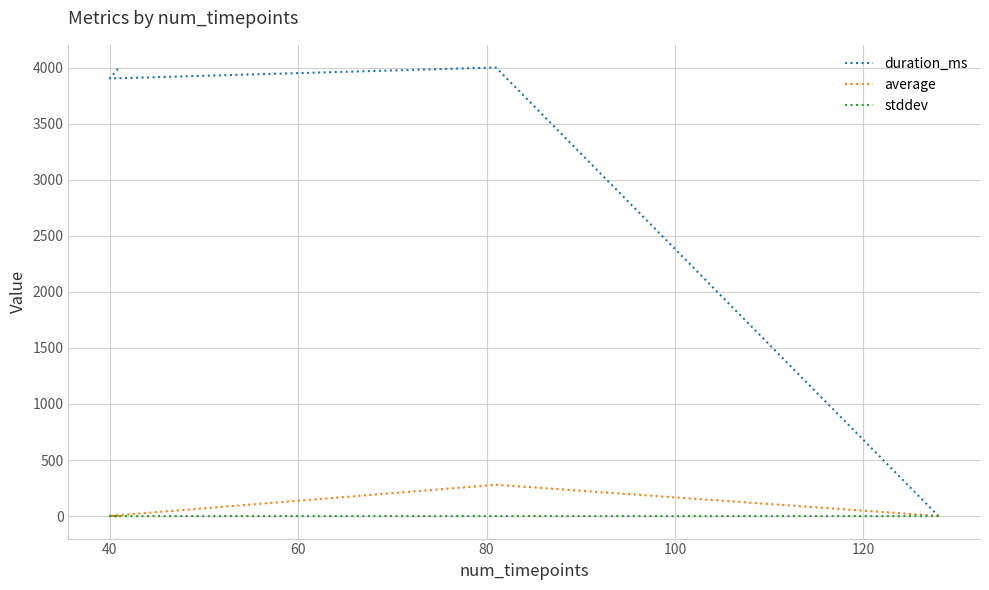

True or false: duration_ms and stddev intersect in this chart.

True